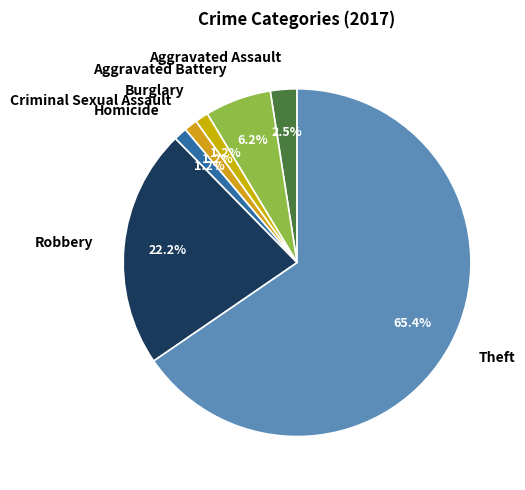

Which category has the biggest portion of the pie?

Theft